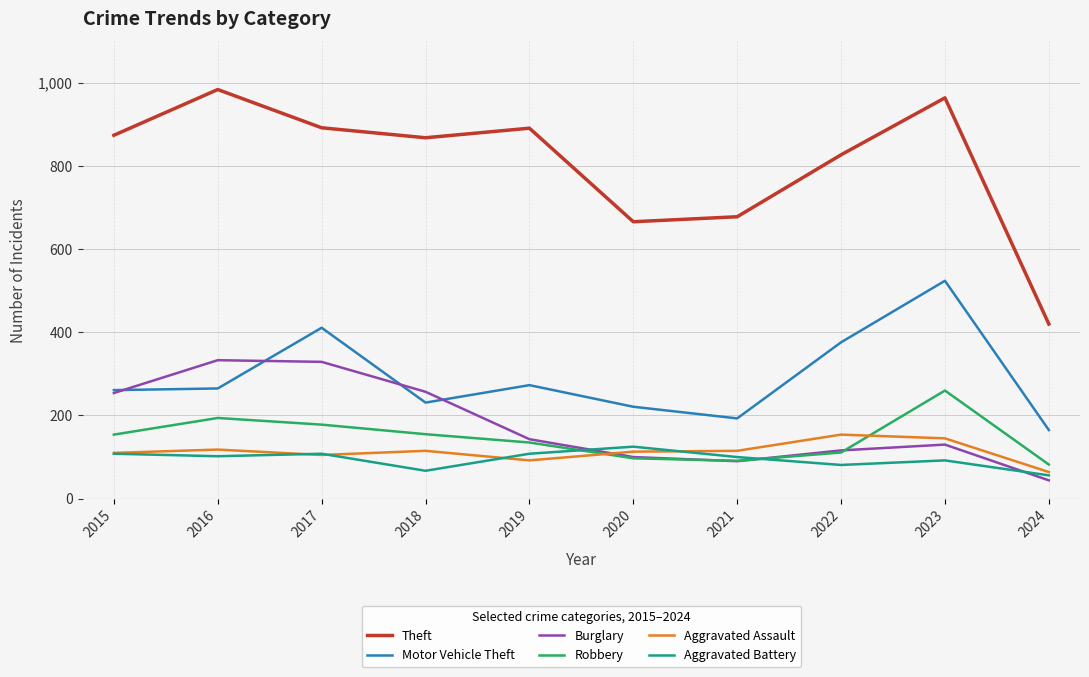

Which series has the largest total across all categories?

Theft